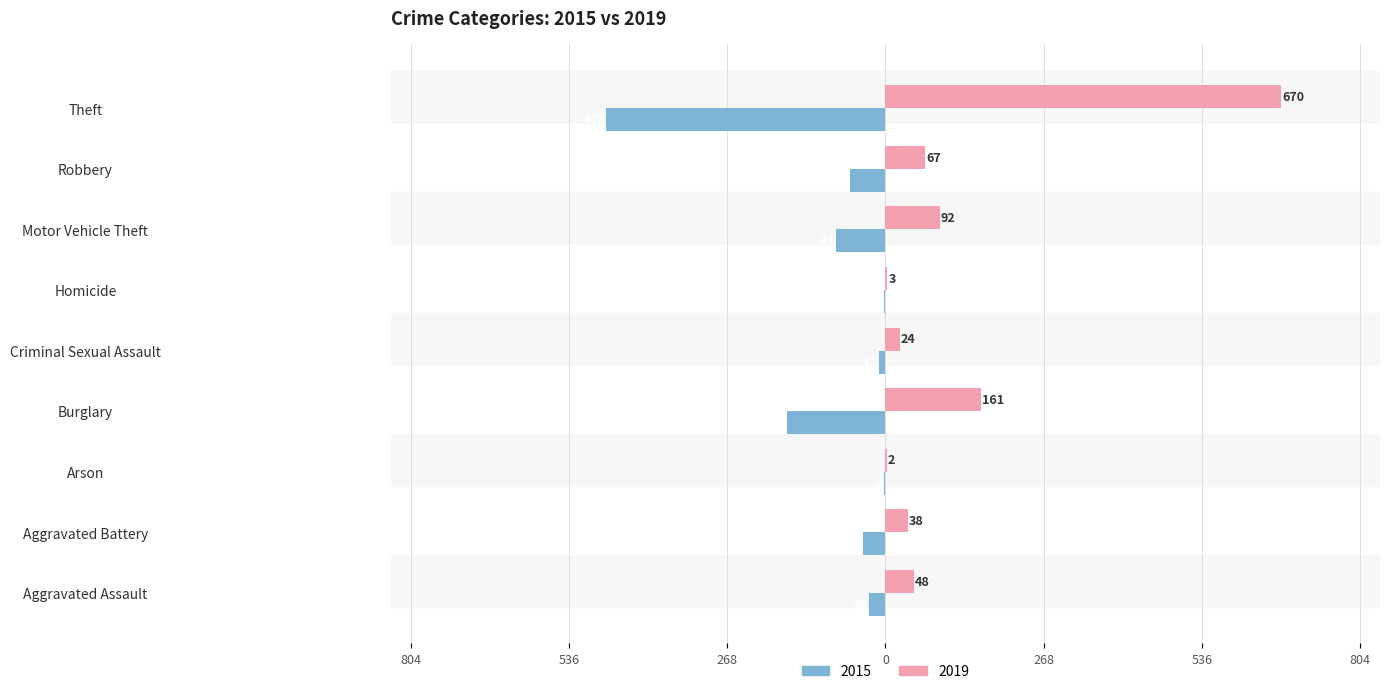

What are all the series names shown in the legend?

2015, 2019